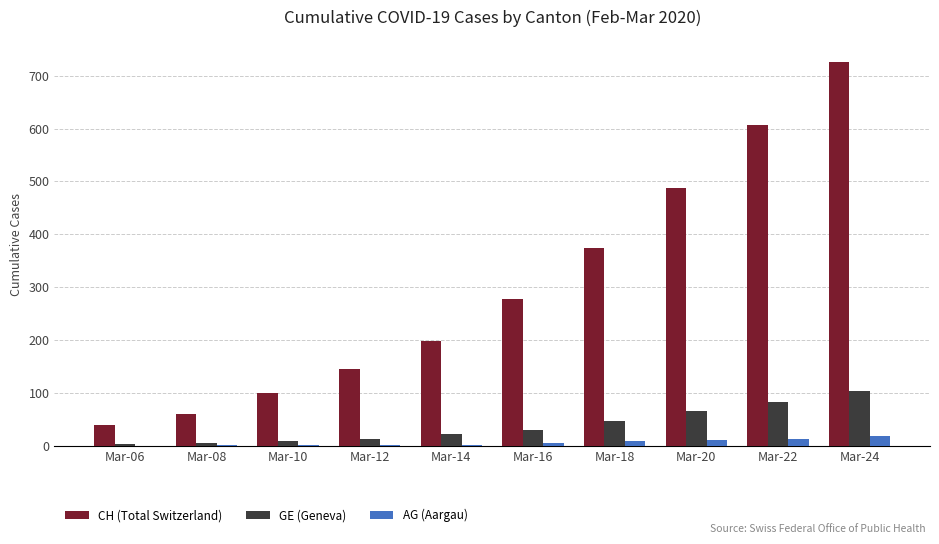

Is the value of GE (Geneva) at Mar-24 greater than the value of CH (Total Switzerland) at Mar-14?

No